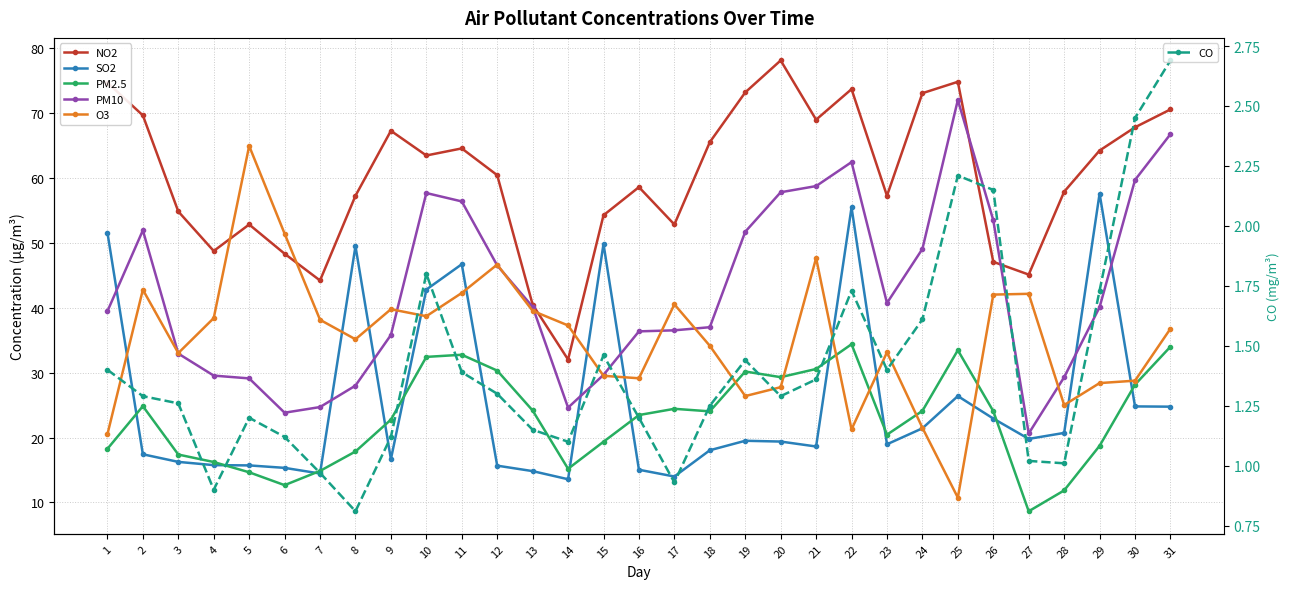

How many series are shown in this chart?

6